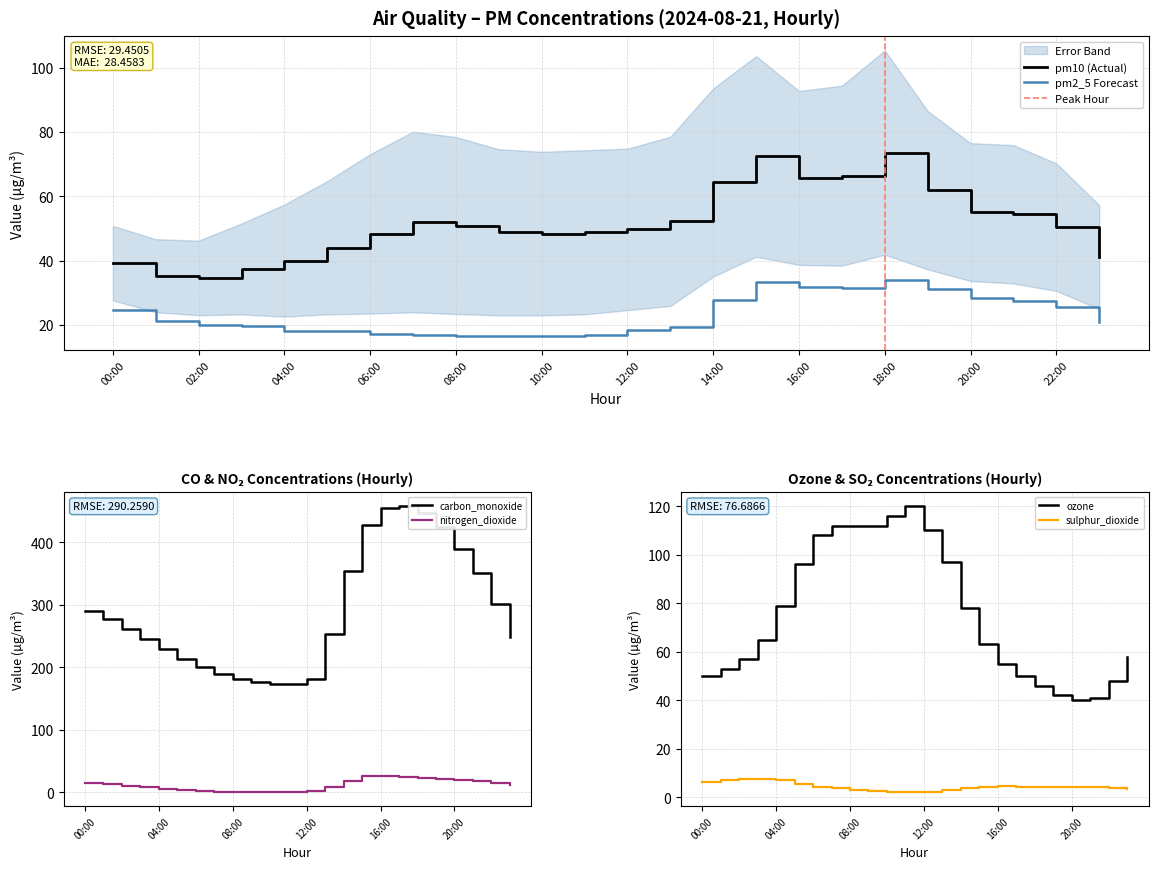

Which category has the lowest value in the ozone series?

20:00